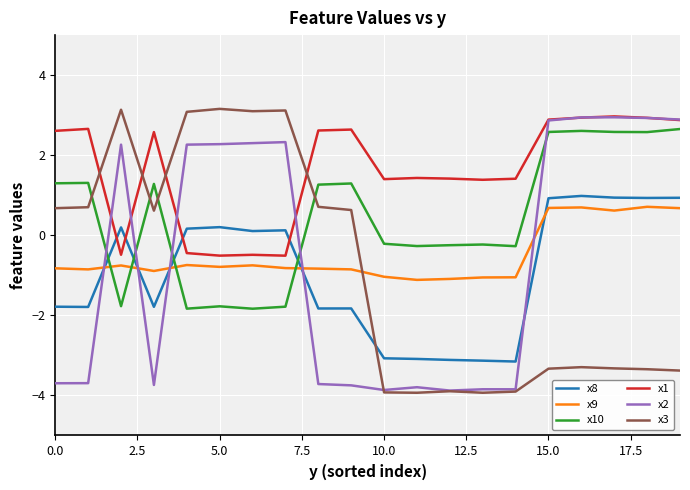

What is the smallest value displayed?

-3.9